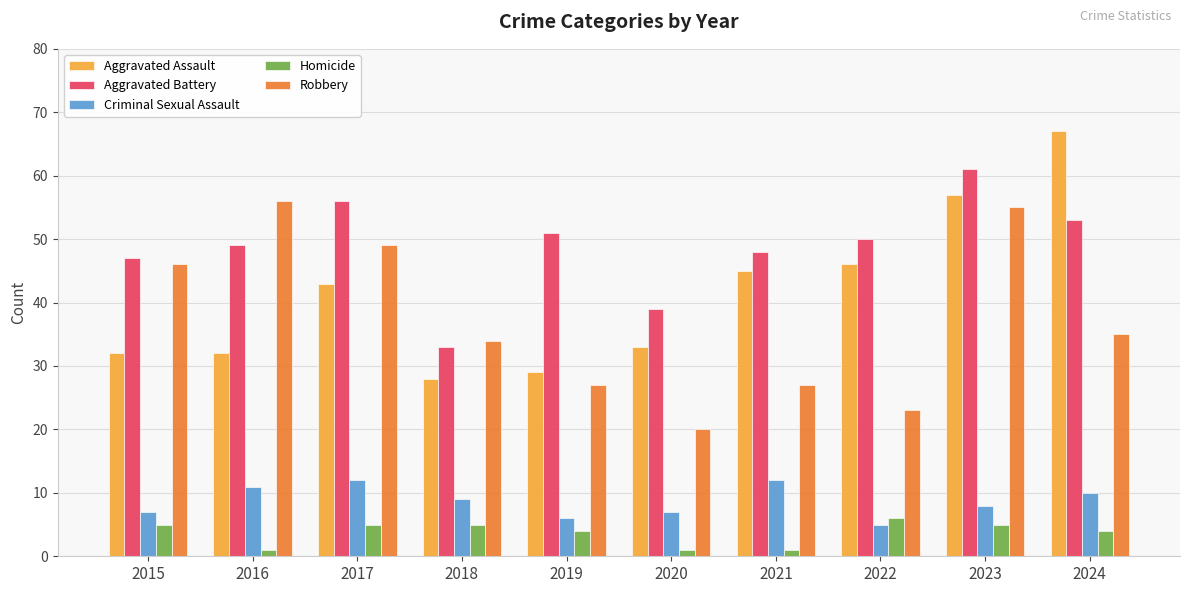

What is the total value across all series at 2021?

133